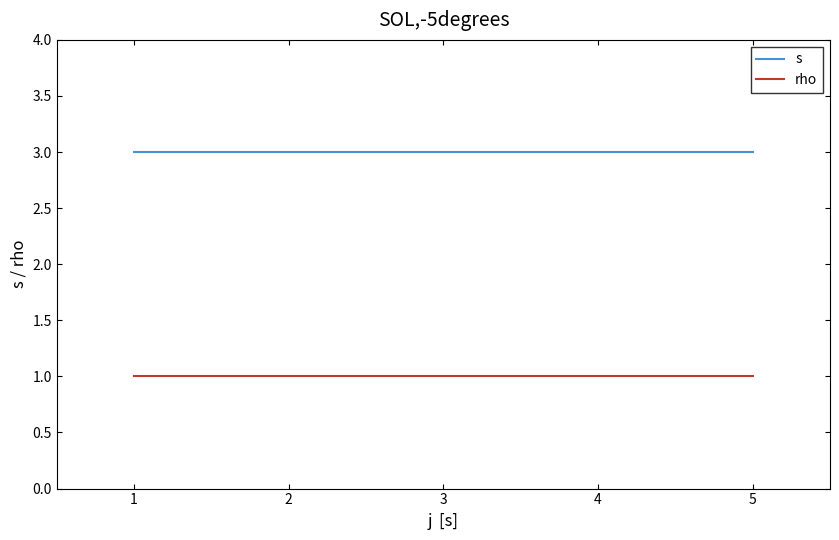

What is the value of the s point at the 2nd from the left?

3